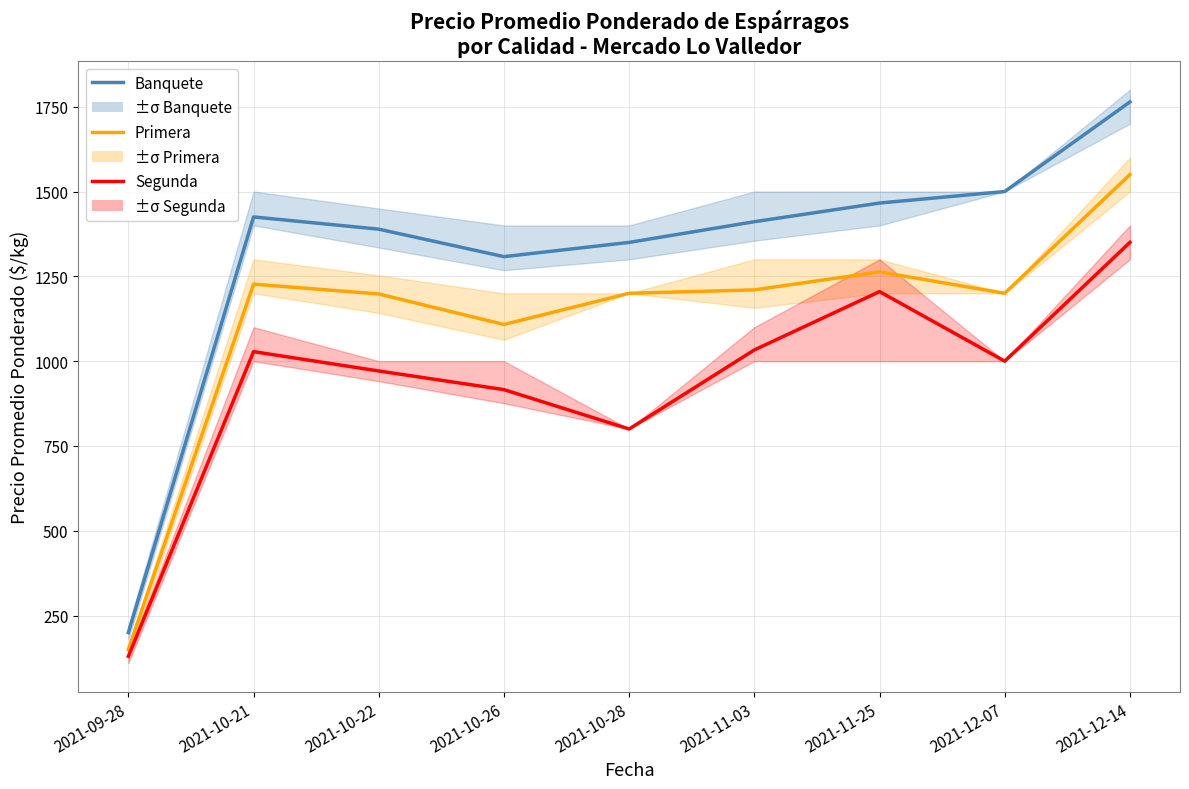

What is the value of the Segunda point at the 9th from the left?

1350